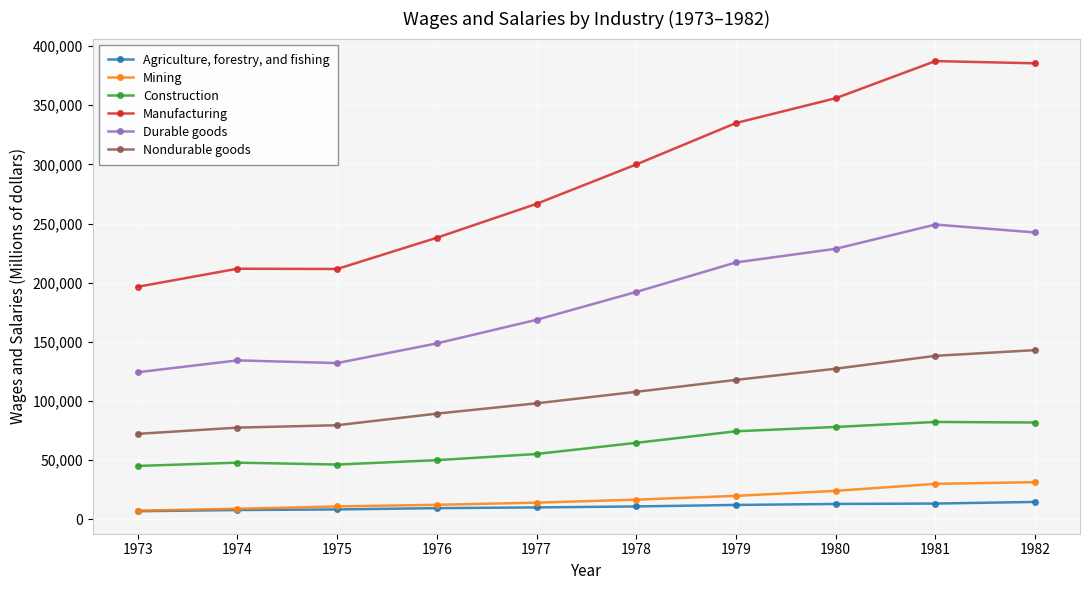

List the series in order of their peak value, highest first.

Manufacturing, Durable goods, Nondurable goods, Construction, Mining, Agriculture, forestry, and fishing